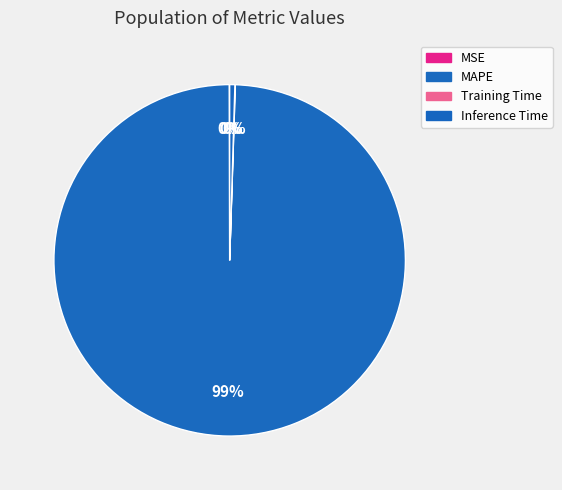

Does Training Time represent more than half of the total?

No